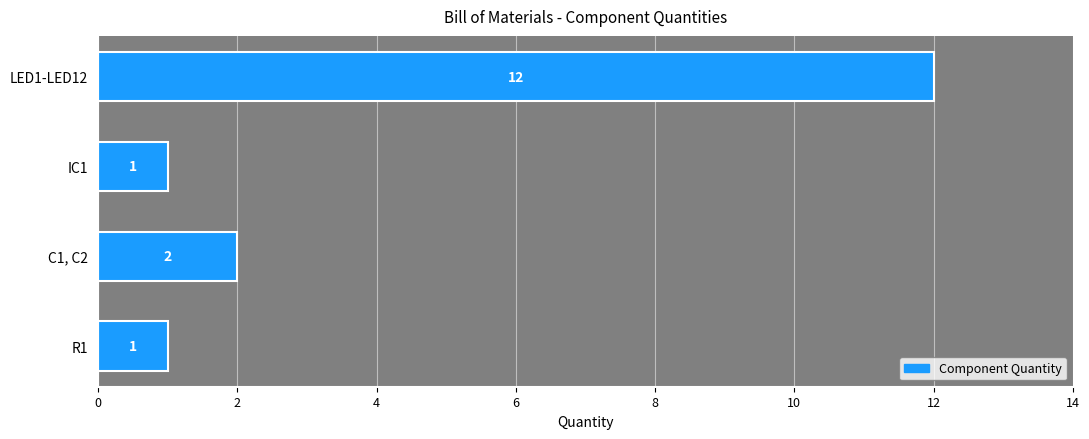

What is the minimum value shown in the chart?

1